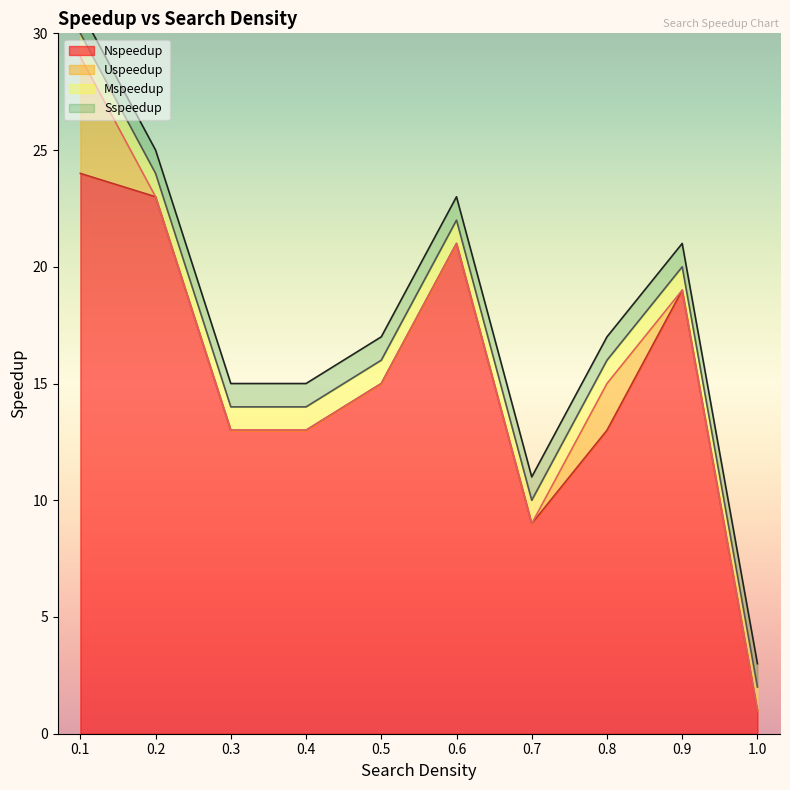

True or false: Nspeedup has a value of 22 at 0.8.

False